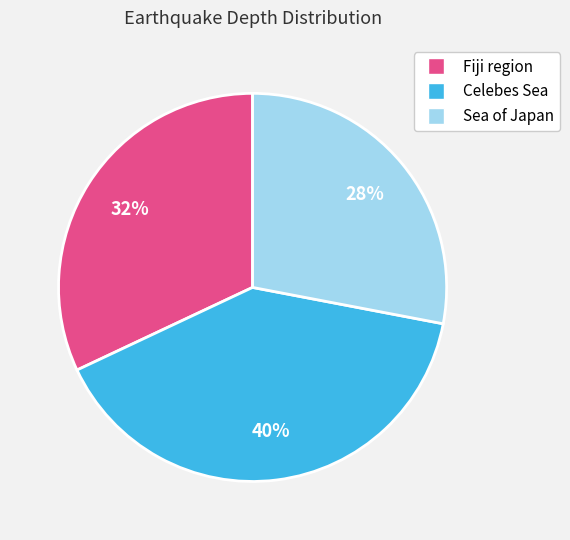

Which has a higher value, Celebes Sea or Sea of Japan?

Celebes Sea